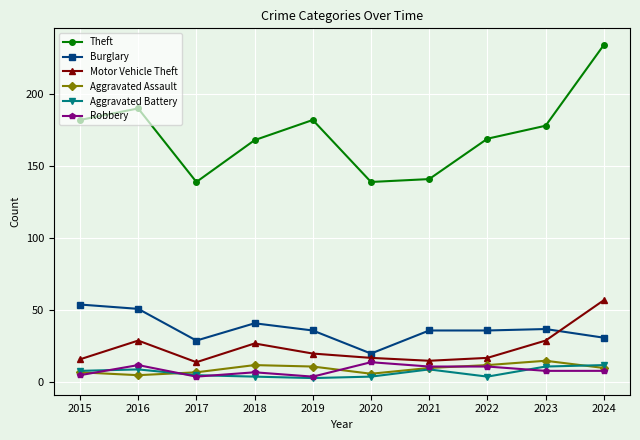

Where is the first local maximum for Motor Vehicle Theft?

2016